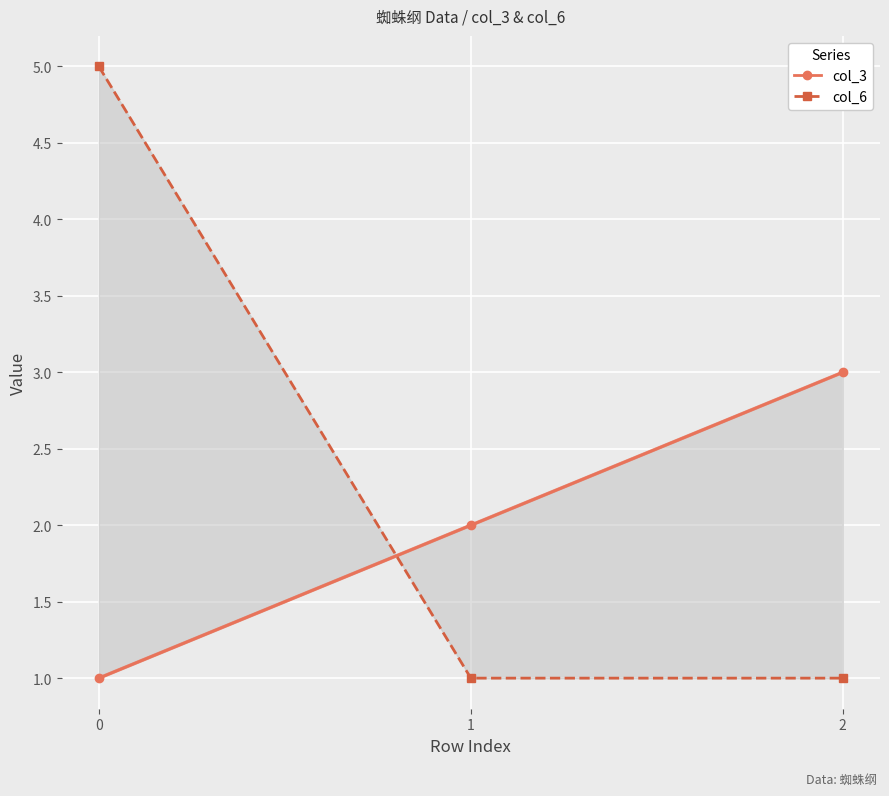

The col_3 series shows 2 at 2. True or false?

False